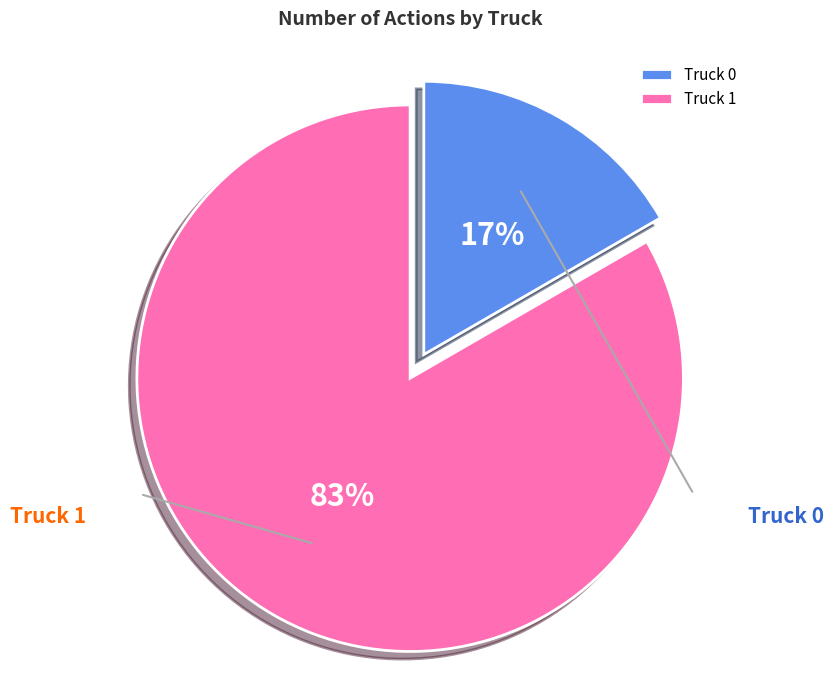

Count the number of slices in the pie.

2